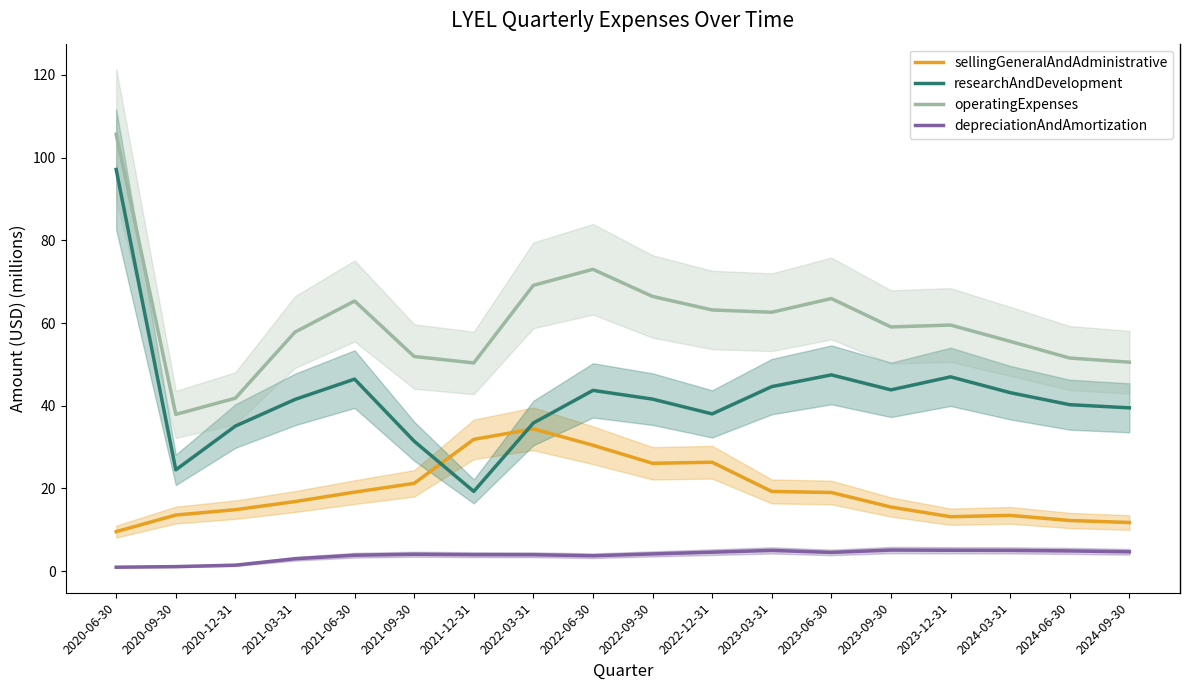

Does the chart have visible grid lines?

No